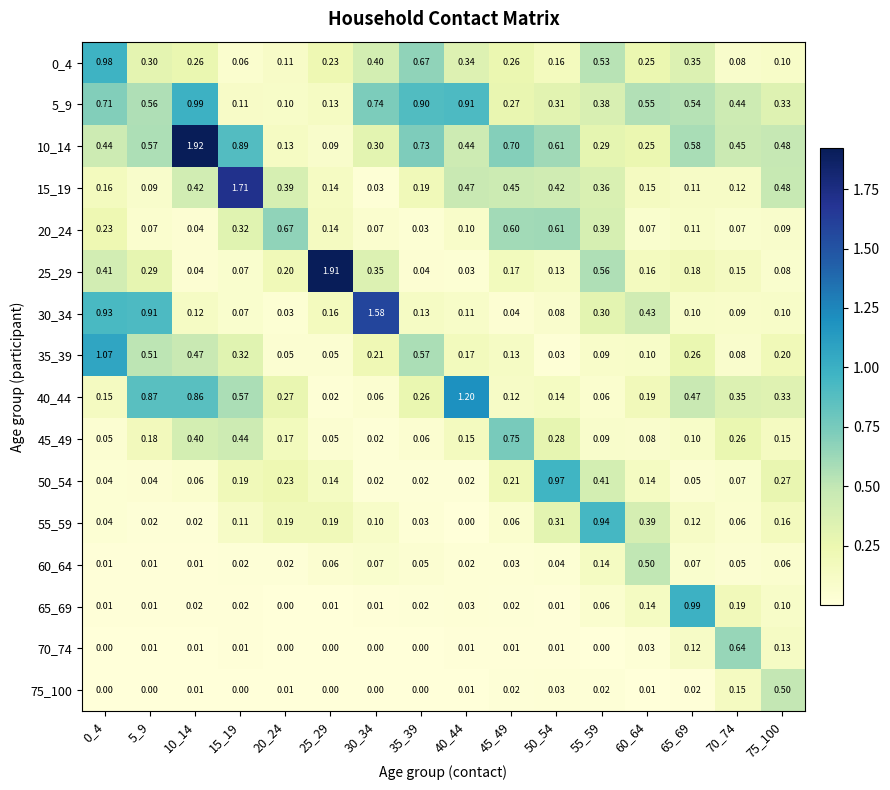

What is the difference between the highest and lowest values at 55_59?

0.9